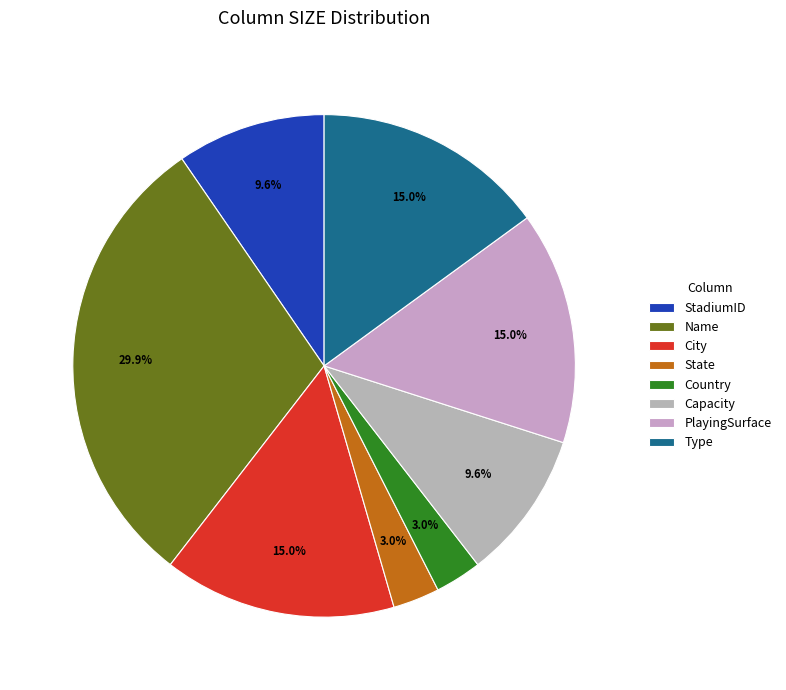

To the nearest percent, what portion does City represent?

15%